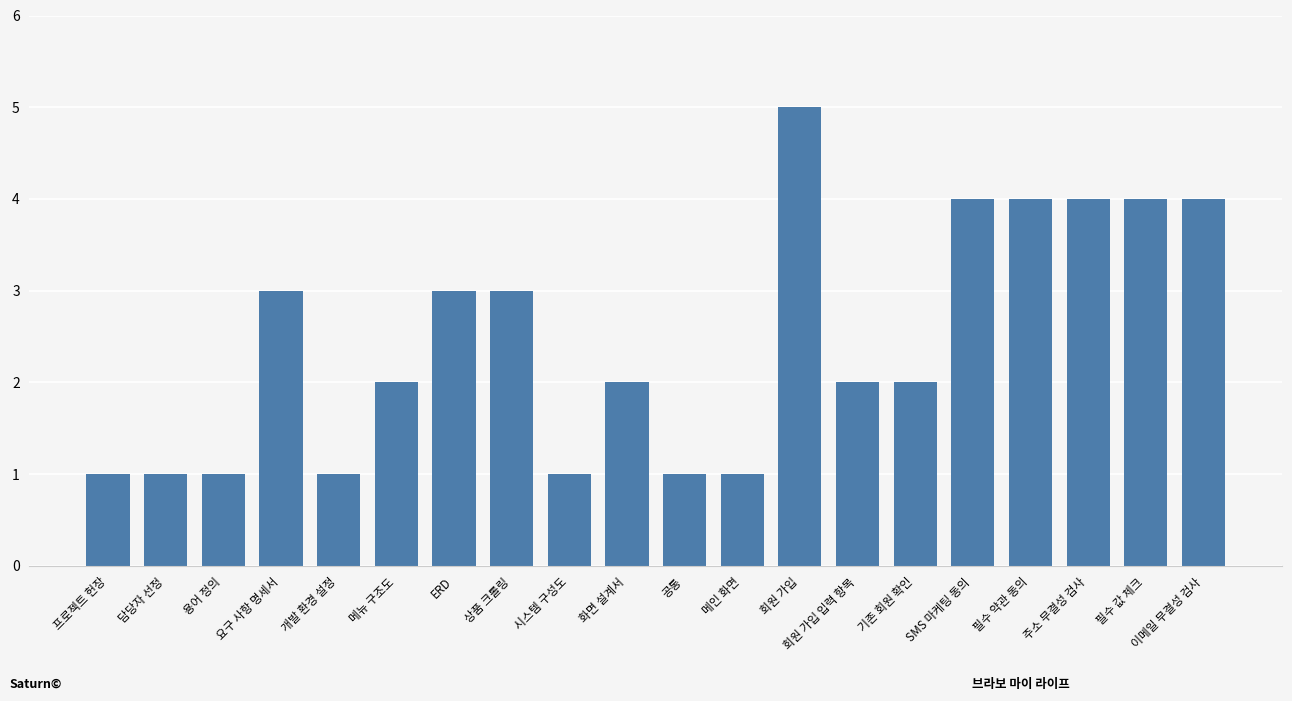

What is the maximum value shown in the chart?

5